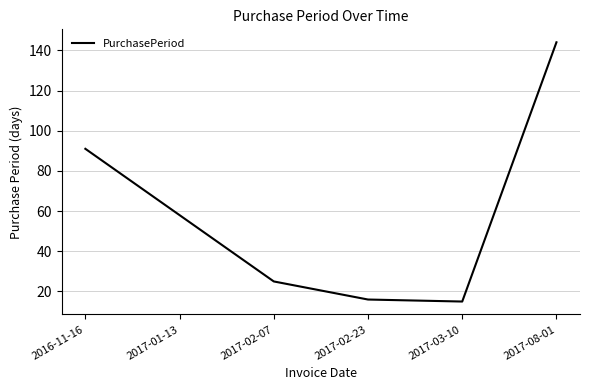

What is the sum of the values at 2017-02-23 and 2017-01-13?

74